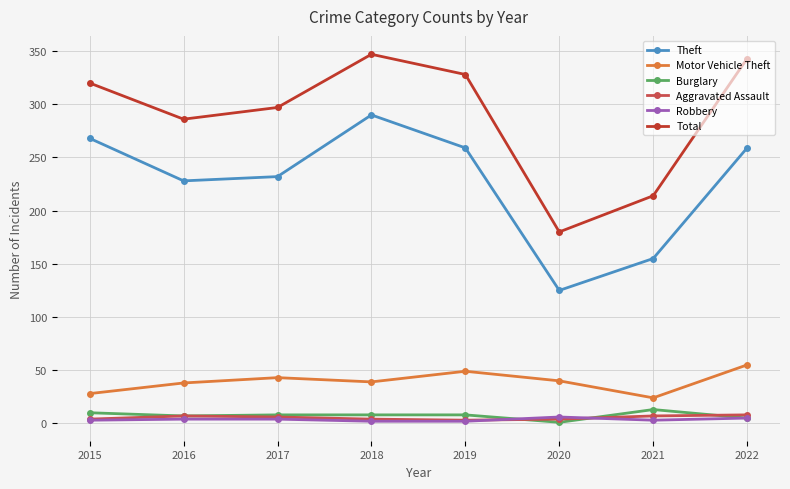

Read the Robbery value at 2021.

3